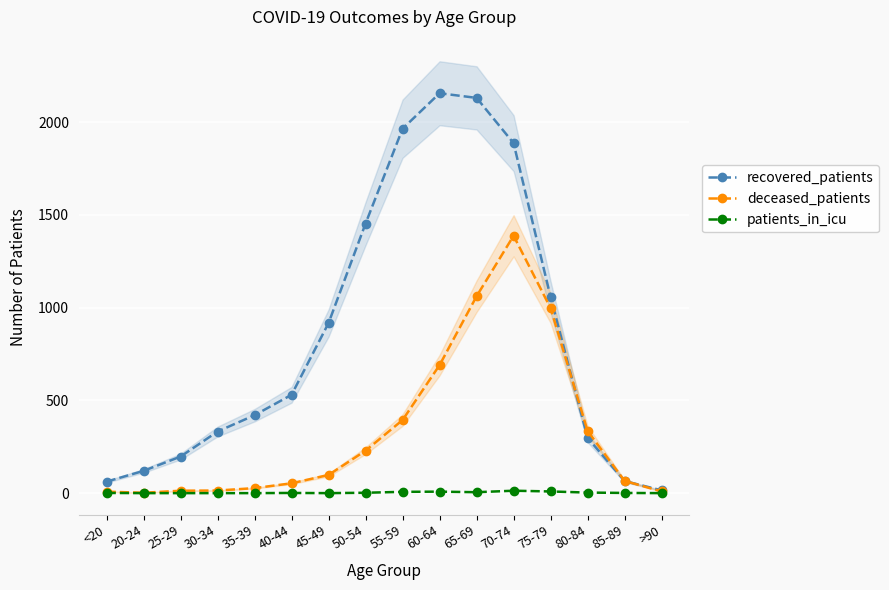

True or false: patients_in_icu and deceased_patients intersect in this chart.

False